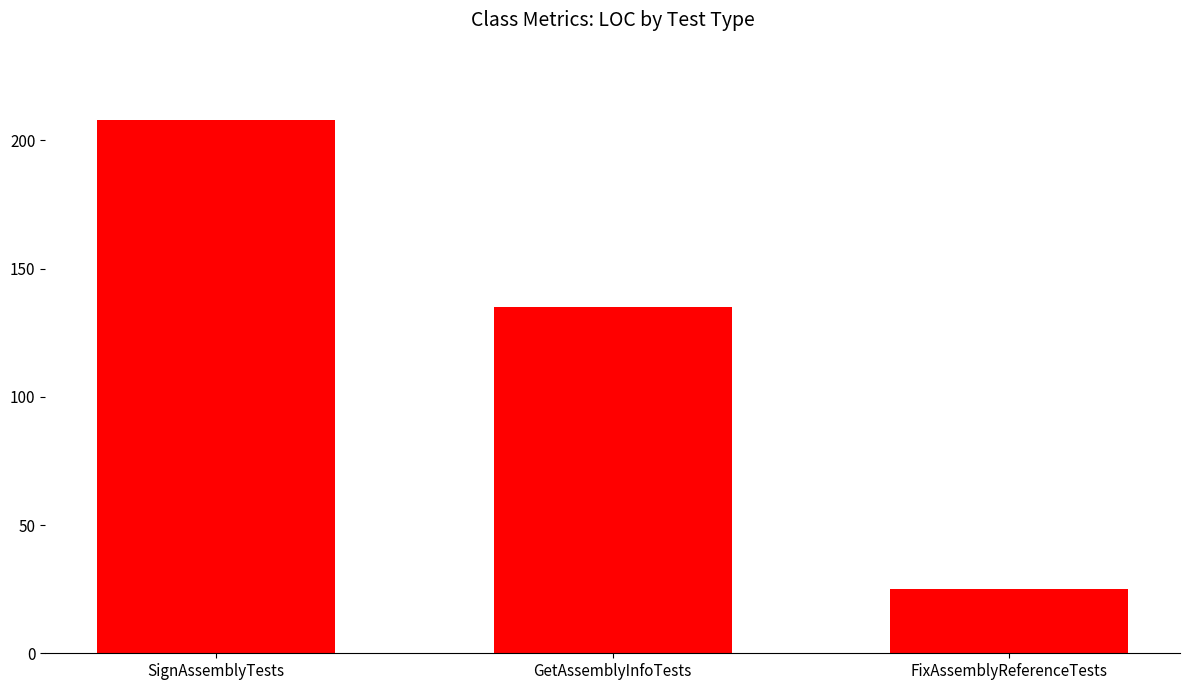

What is the smallest value displayed?

25